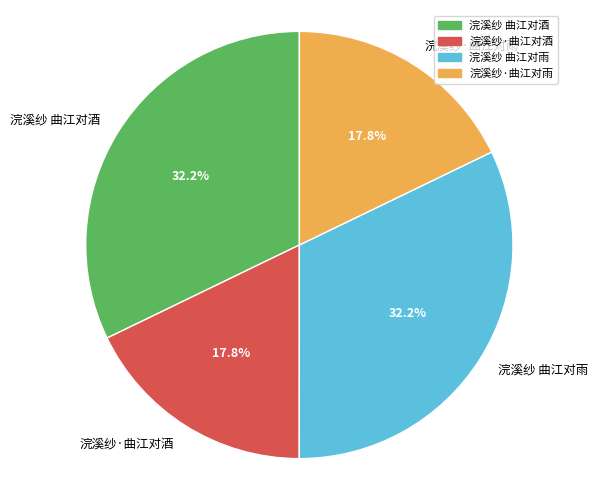

Is 浣溪纱 曲江对酒 the majority of the pie?

No